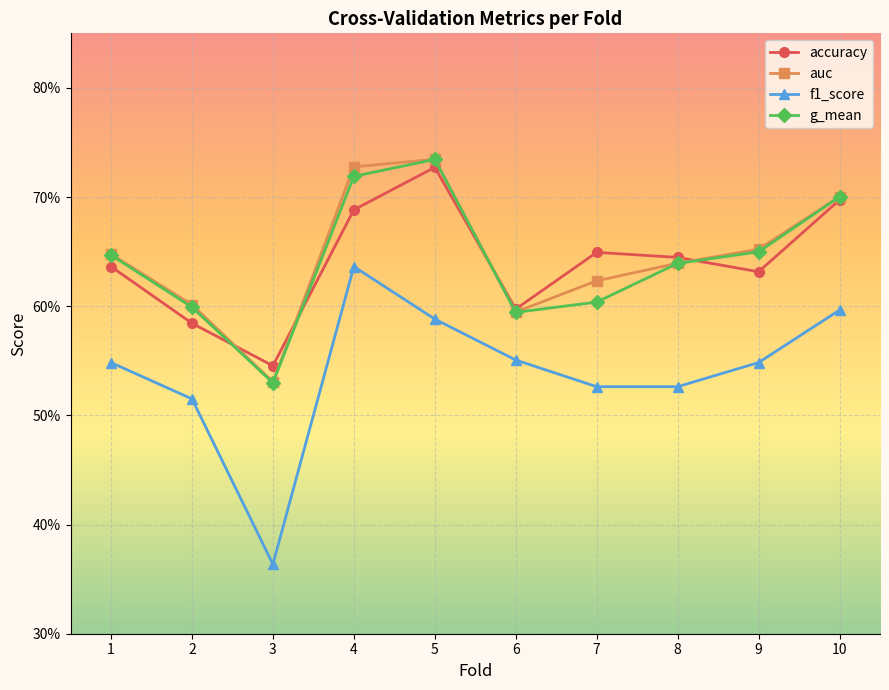

Is this an area chart (filled region under the line)?

No